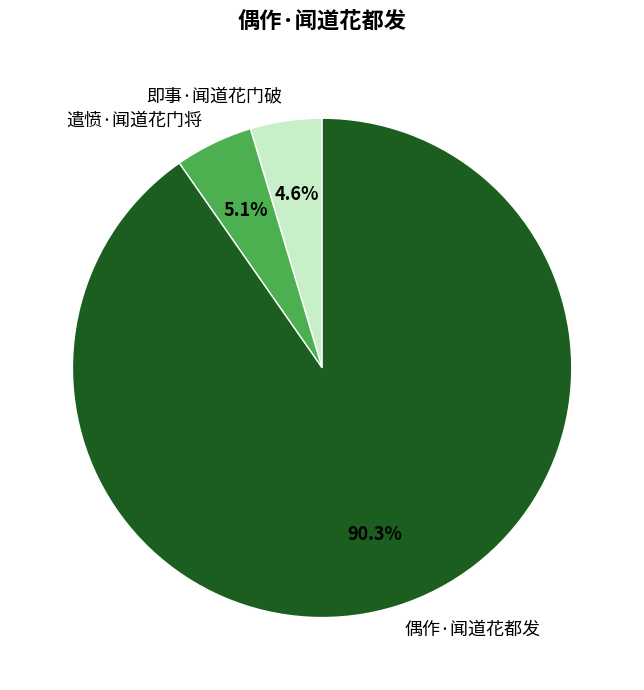

Between 偶作·闻道花都发 and 即事·闻道花门破, which is larger?

偶作·闻道花都发